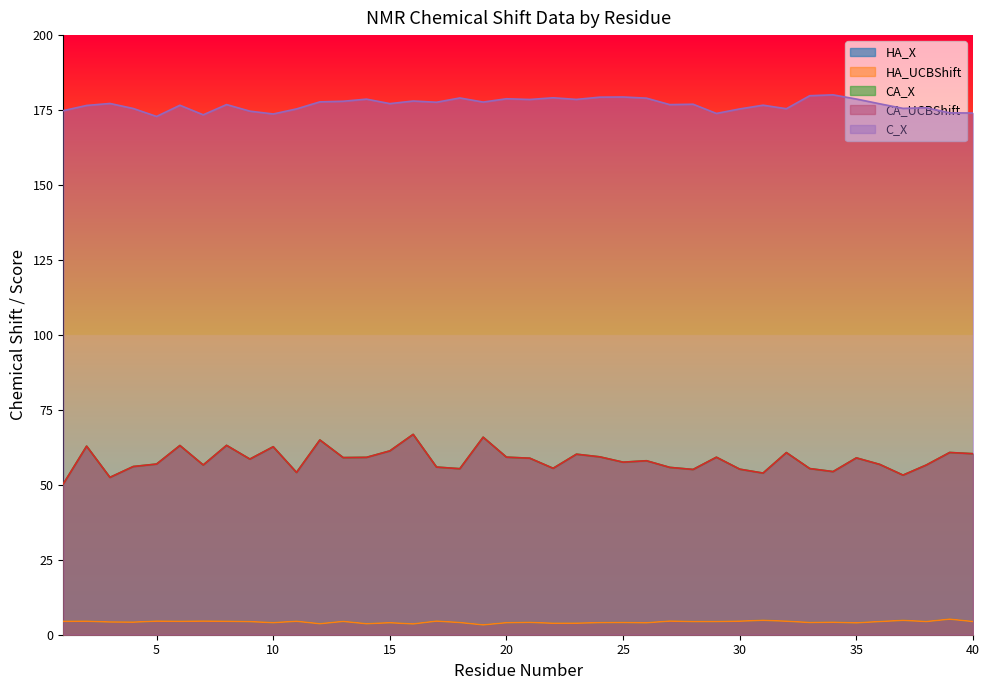

Is it true that CA_UCBShift equals 56.6 at 38?

True